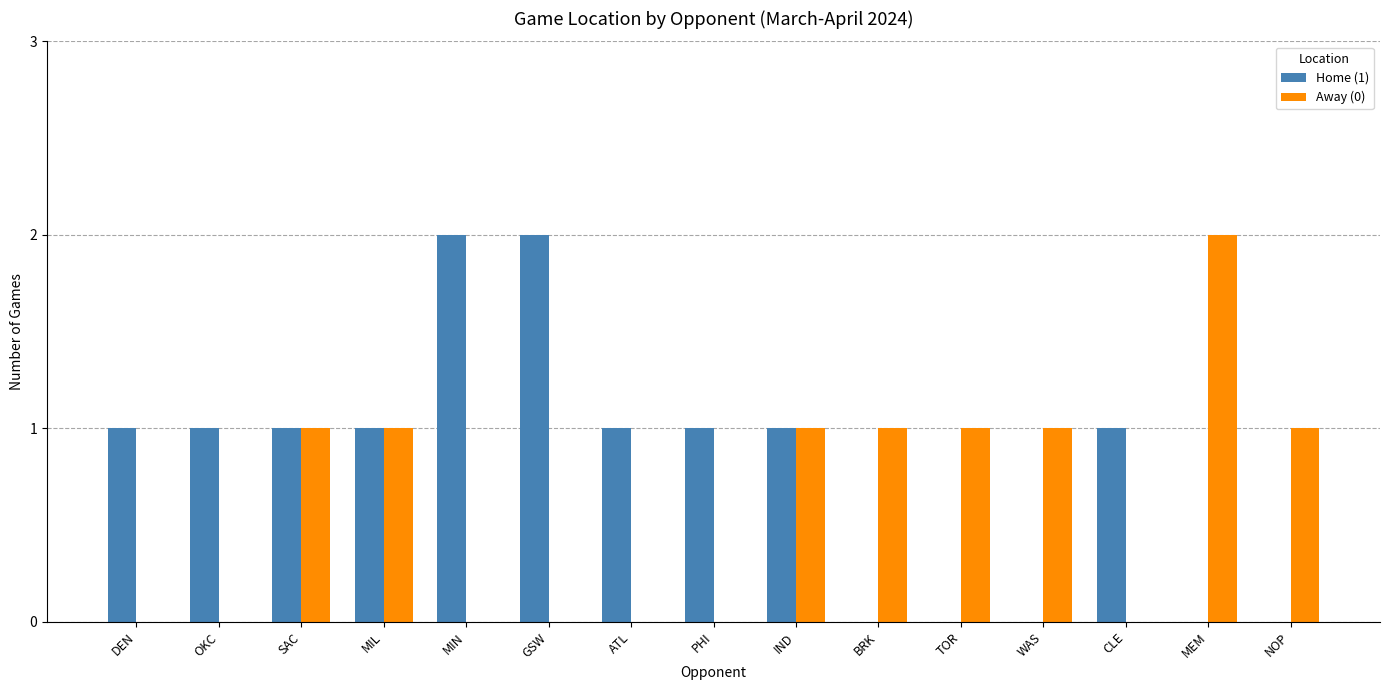

What is the sum of the Home (1) values at IND and MIL?

2